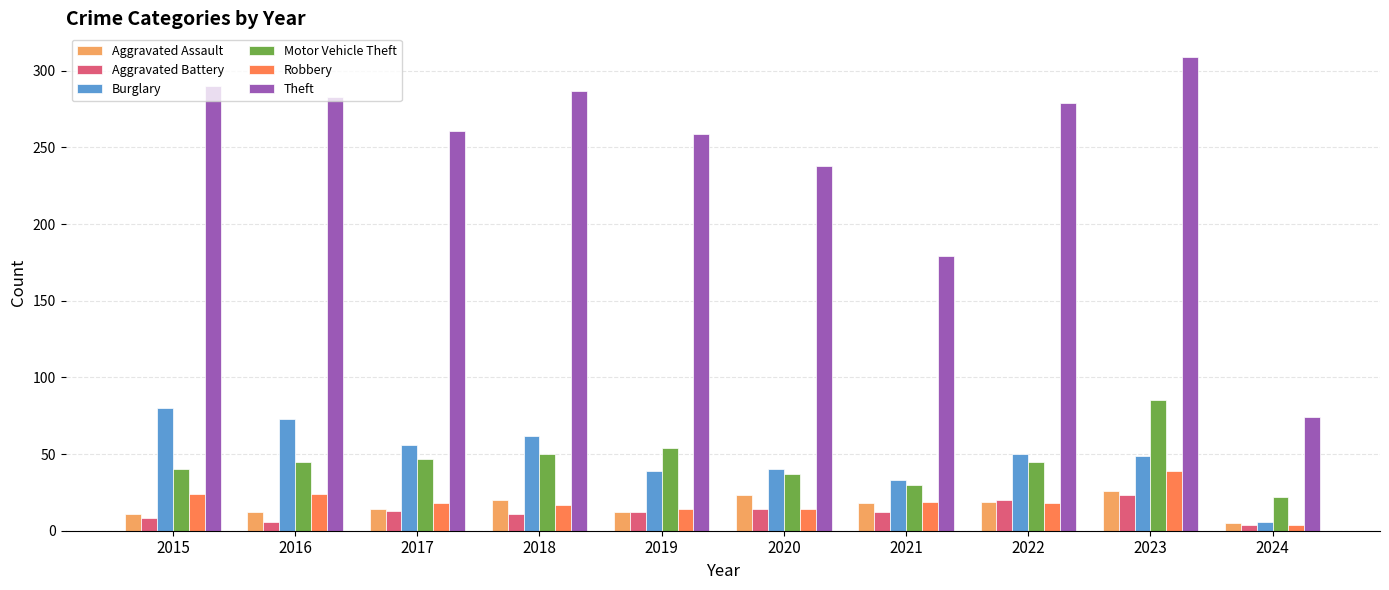

The Motor Vehicle Theft series shows 19 at 2018. True or false?

False